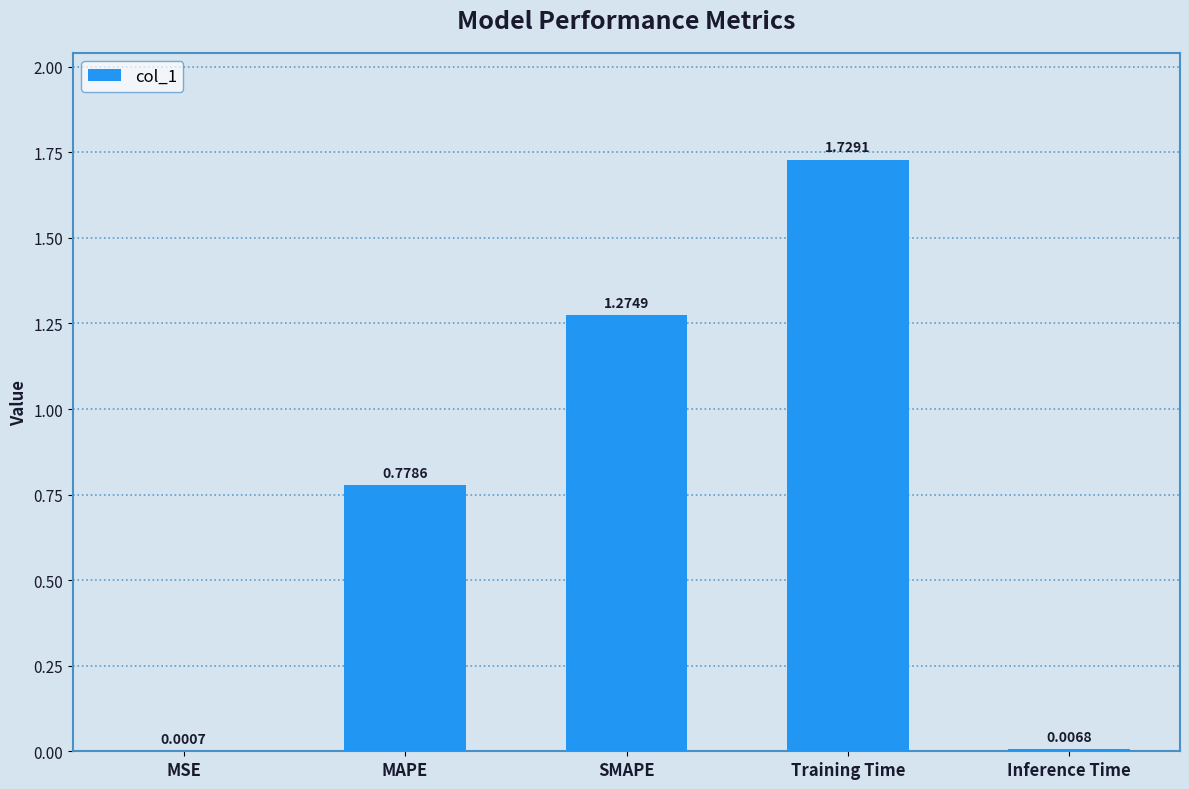

What is the sum of the values at Training Time and SMAPE?

3.0